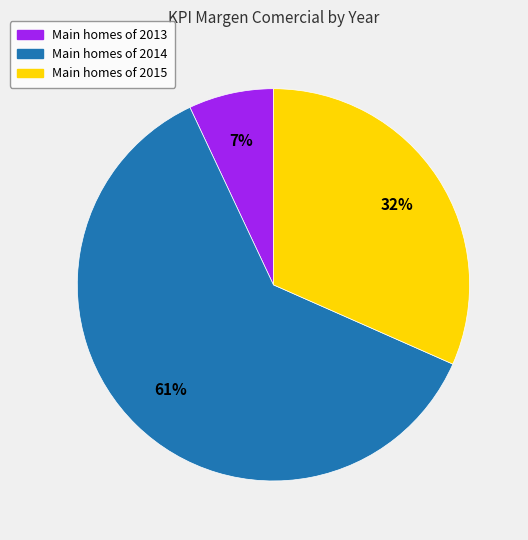

Does any single category account for the majority?

Yes